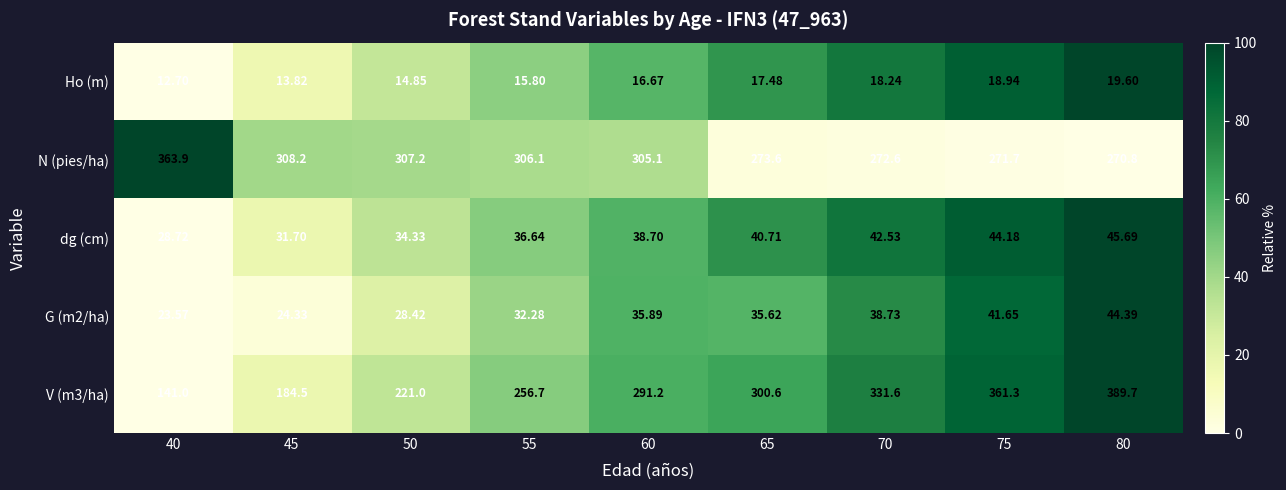

Which series has the largest total across all categories?

N (pies/ha)